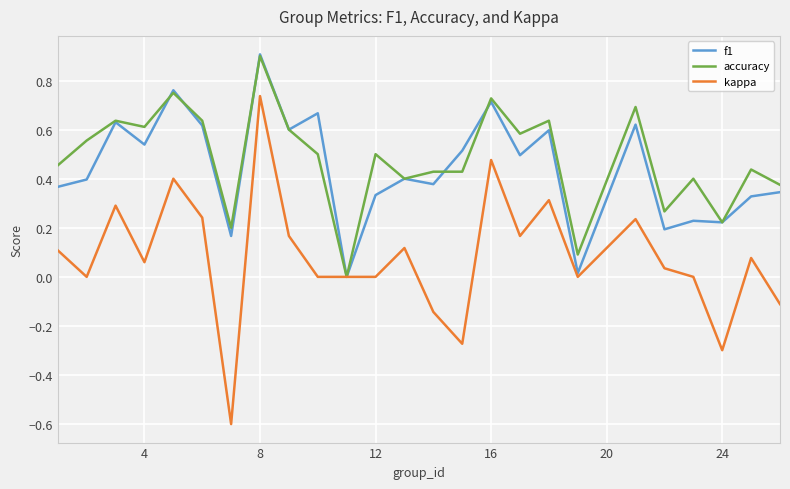

What is the smallest value displayed?

-0.6